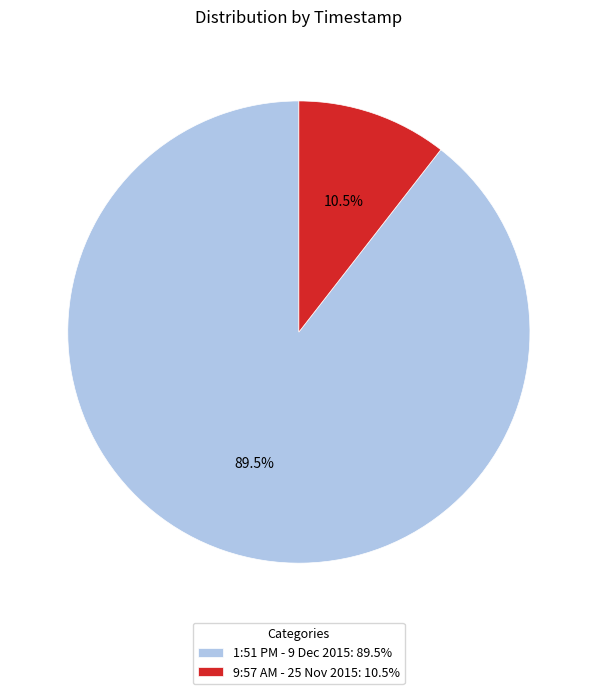

To the nearest percent, what is the difference between the largest and smallest slice percentages?

79%